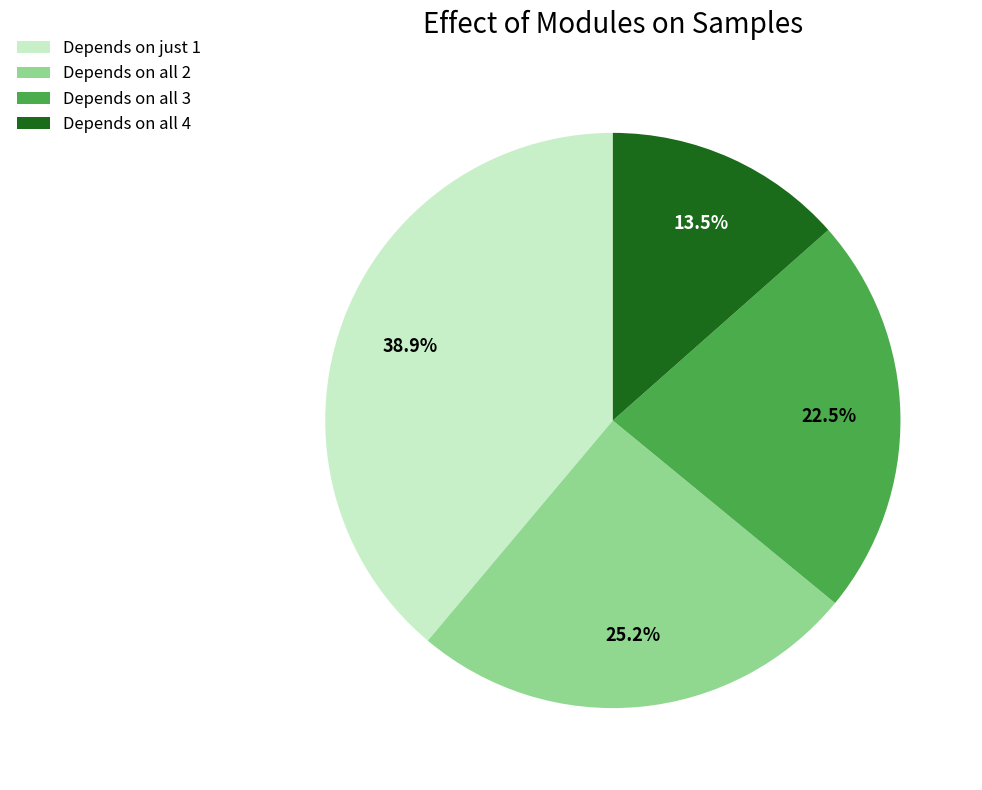

Combined, what portion of the pie is Depends on all 3 and Depends on just 1?

61.3%